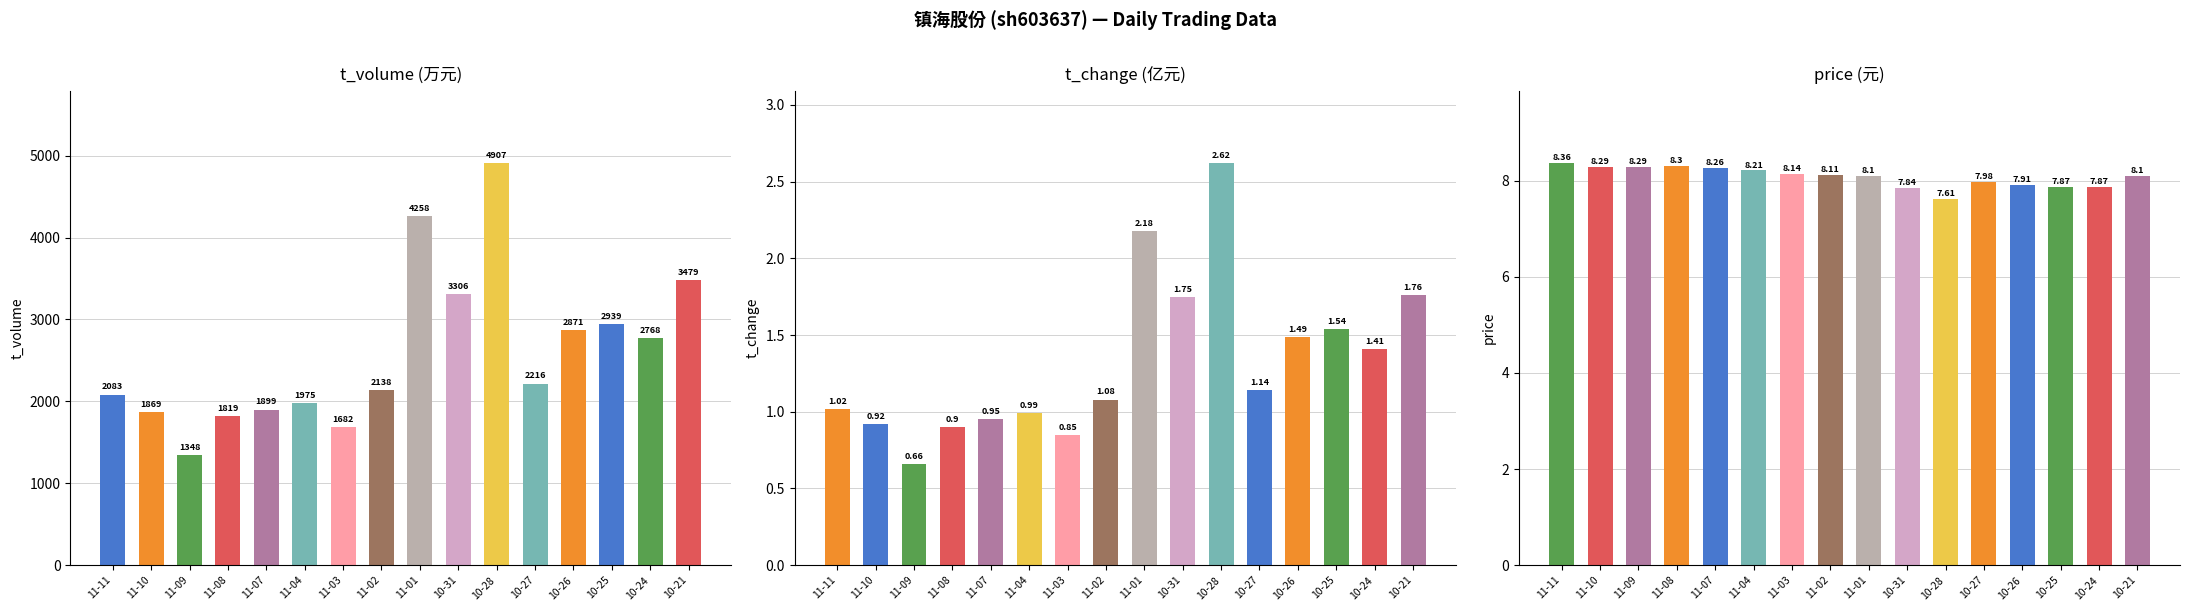

Is it true that price equals 2.0 at 11-01?

False